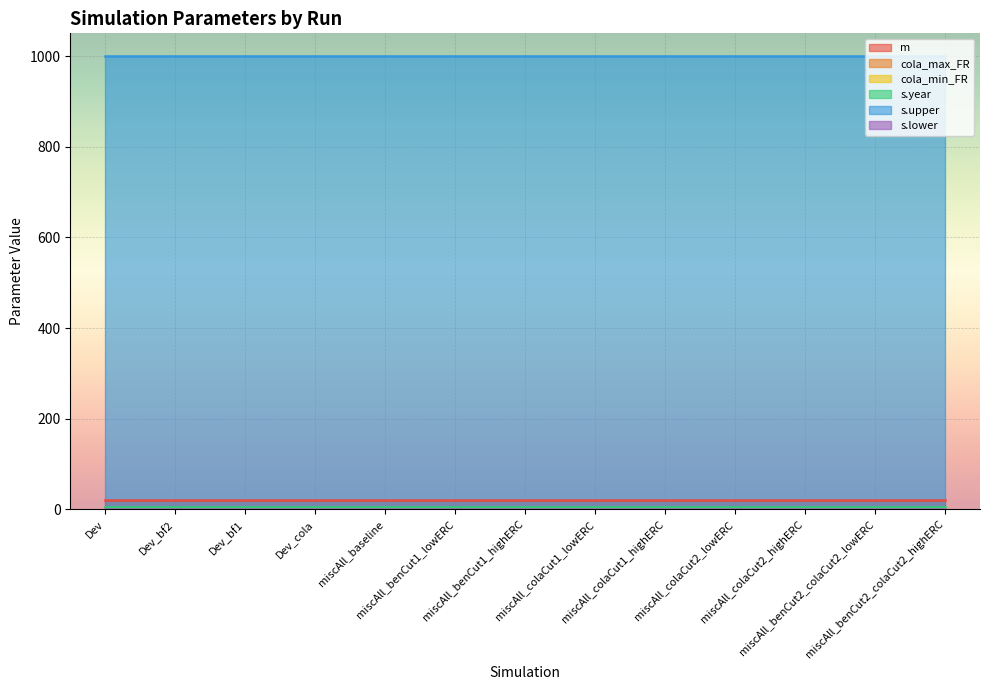

Count the number of data series in this chart.

6